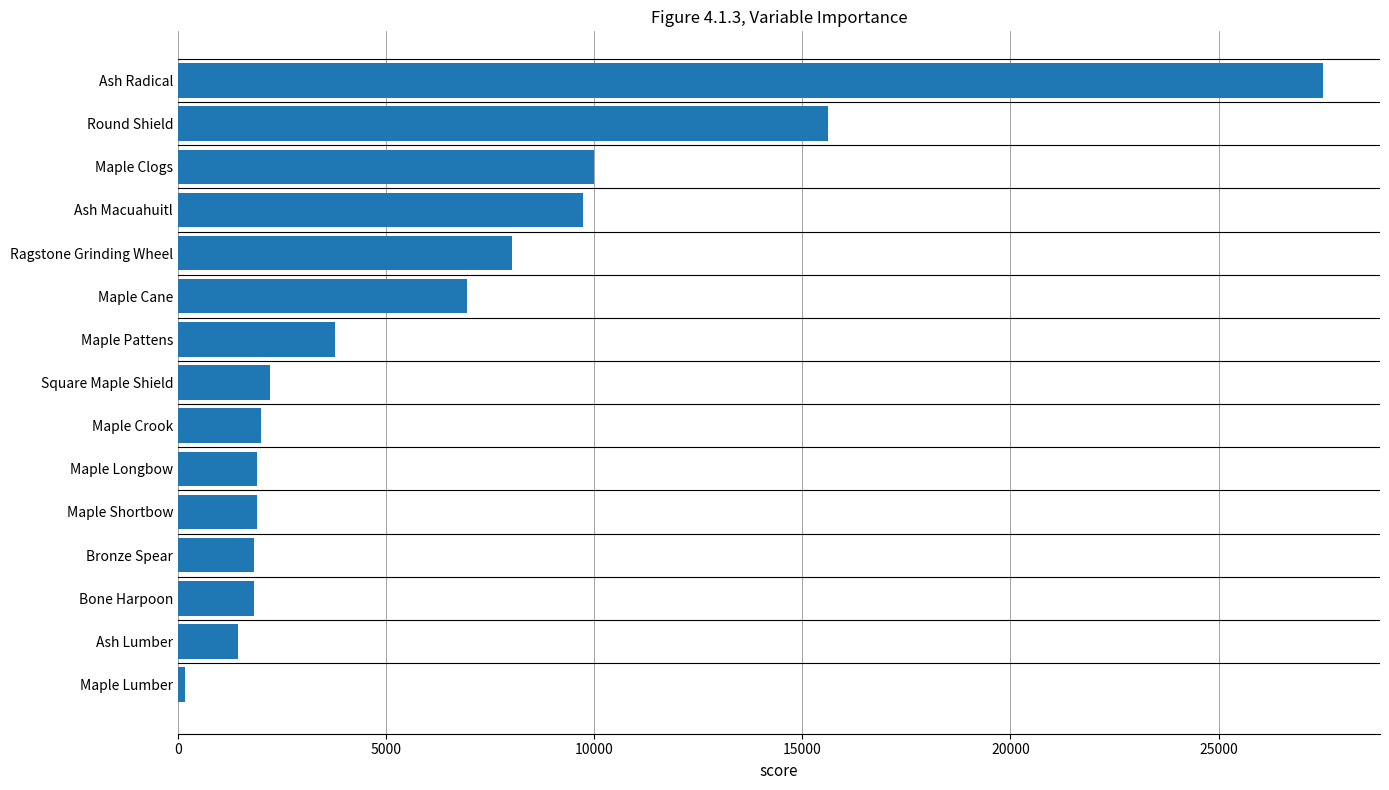

Between Ash Radical and Ash Lumber, which is larger?

Ash Radical